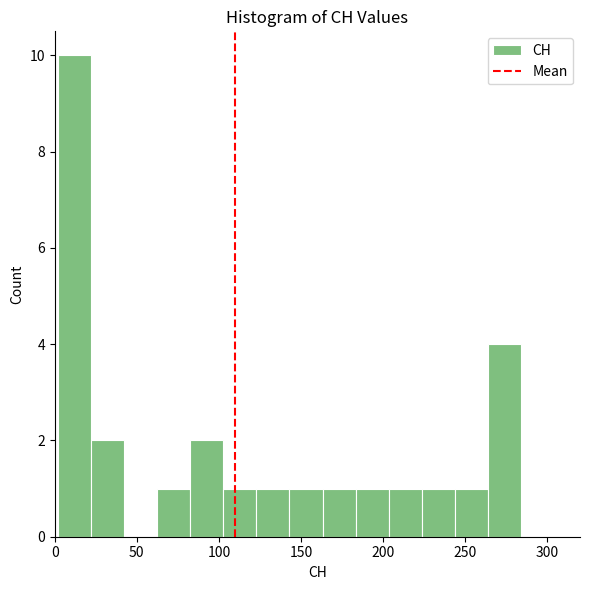

How tall is the bar that spans 60 to 85 on the x-axis? Neither the bar edges nor the heights are printed on the chart, so give them approximately, as read against the axes.

1